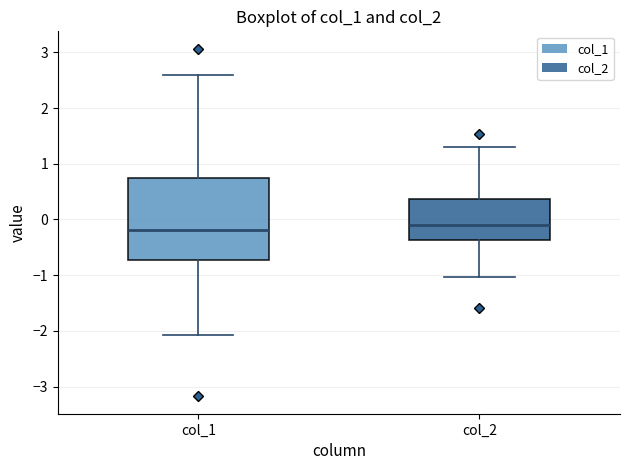

Comparing the boxes themselves (not the whiskers), which one is the tallest?

col_1